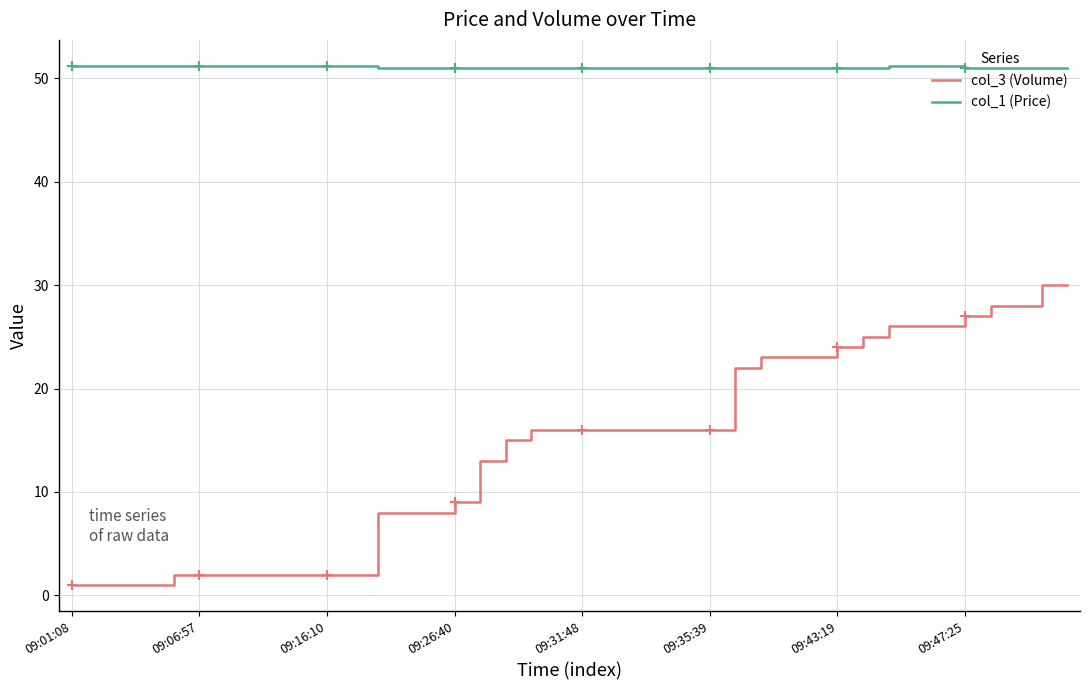

True or false: col_1 (Price) and col_3 (Volume) intersect in this chart.

False